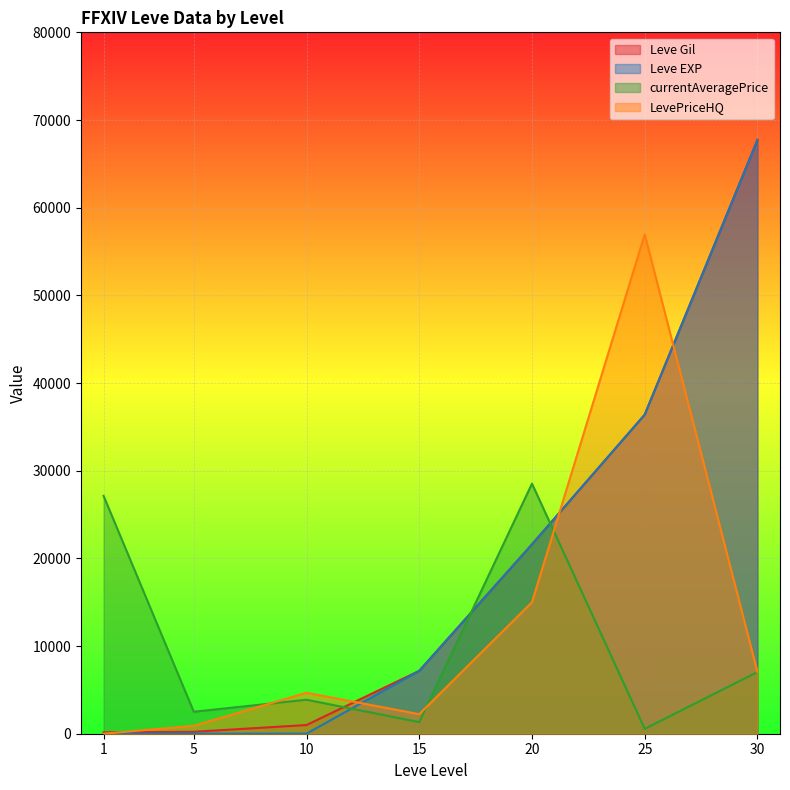

Is the value of Leve EXP at 1 greater than the value of Leve Gil at 1?

No